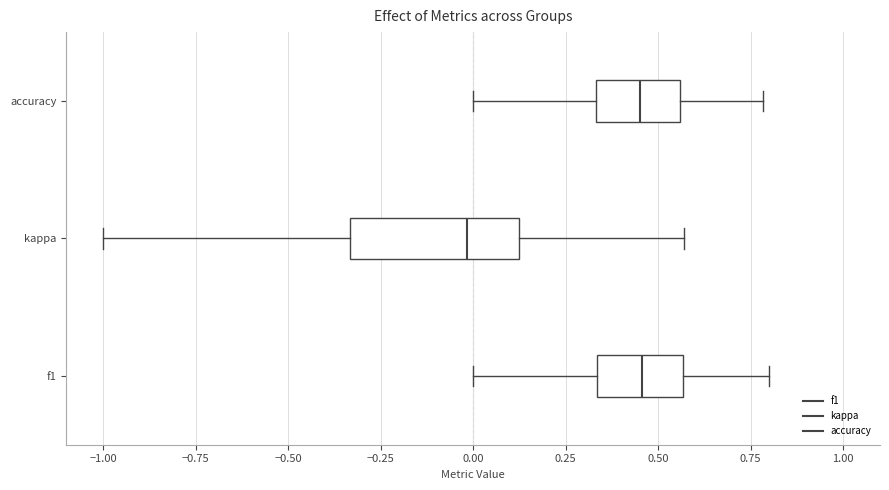

Where does the median line of the box for accuracy sit on the x-axis? The values are not printed on the chart, so give them approximately, as read against the axis.

0.45